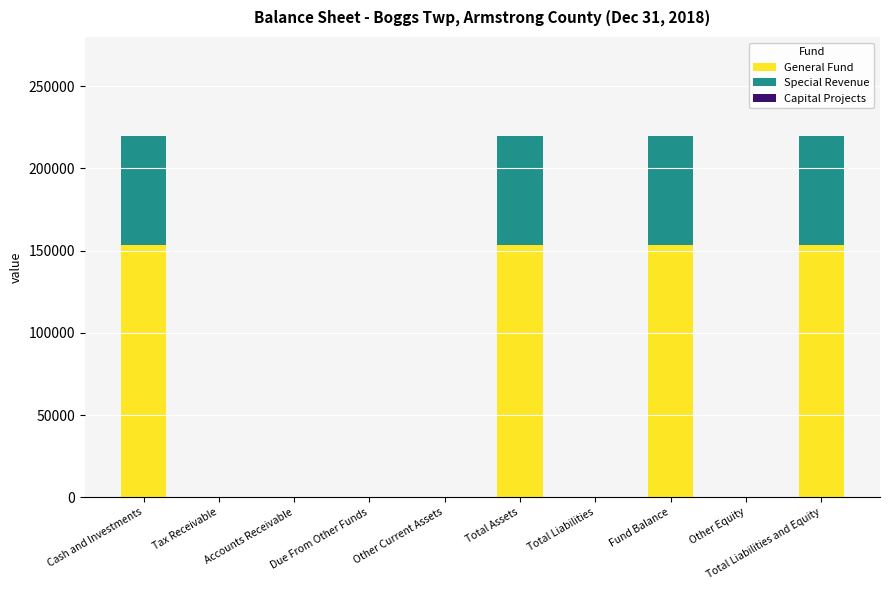

What is the sum of all General Fund values?

614872